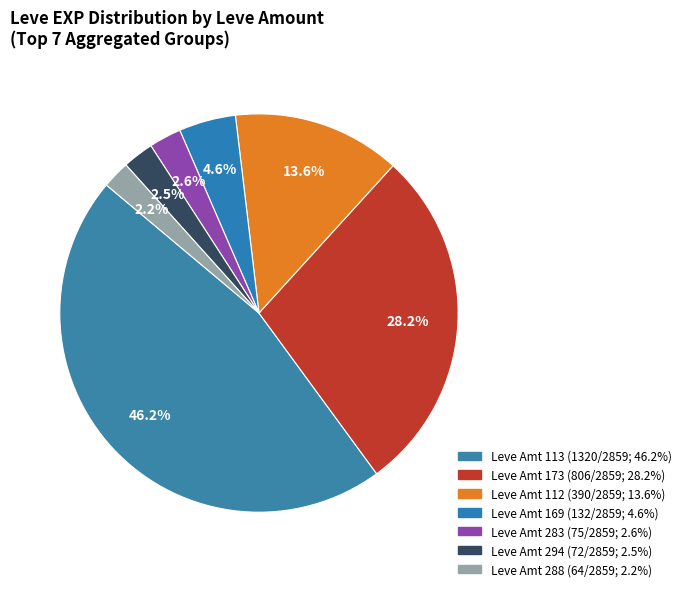

Count the number of slices in the pie.

7